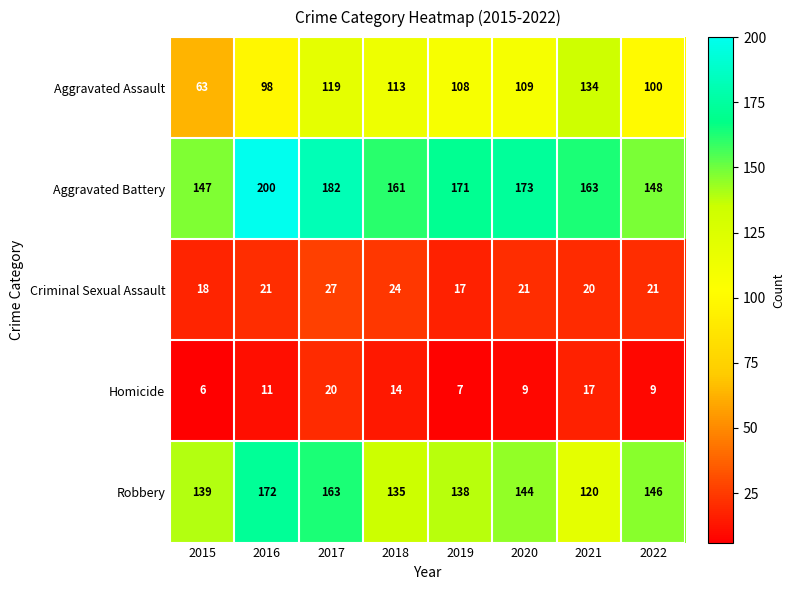

What is the difference between the maximum and minimum values in the Aggravated Battery series?

53